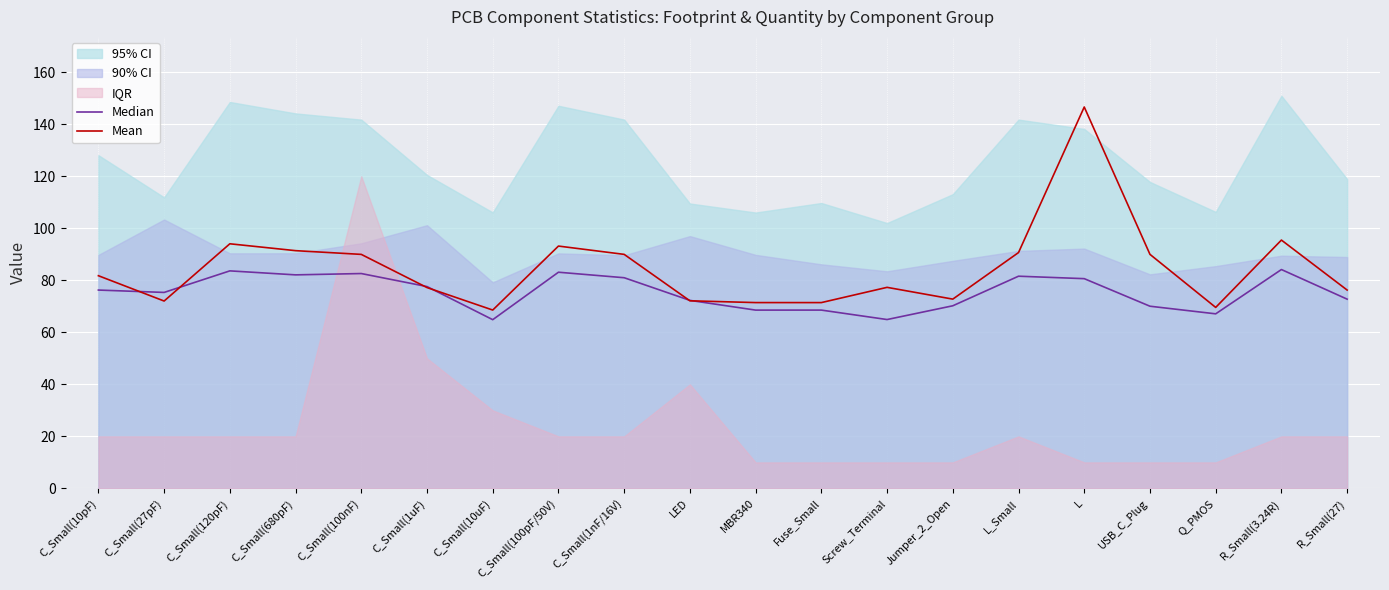

True or false: Median has more than 2 points higher than both neighbors.

True